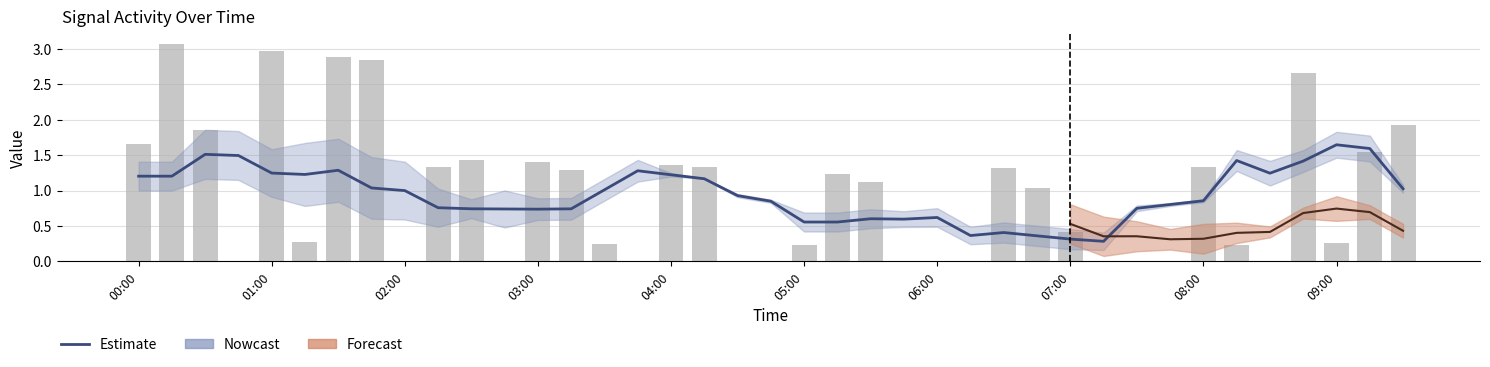

What is the sum of all Estimate values?

36.8